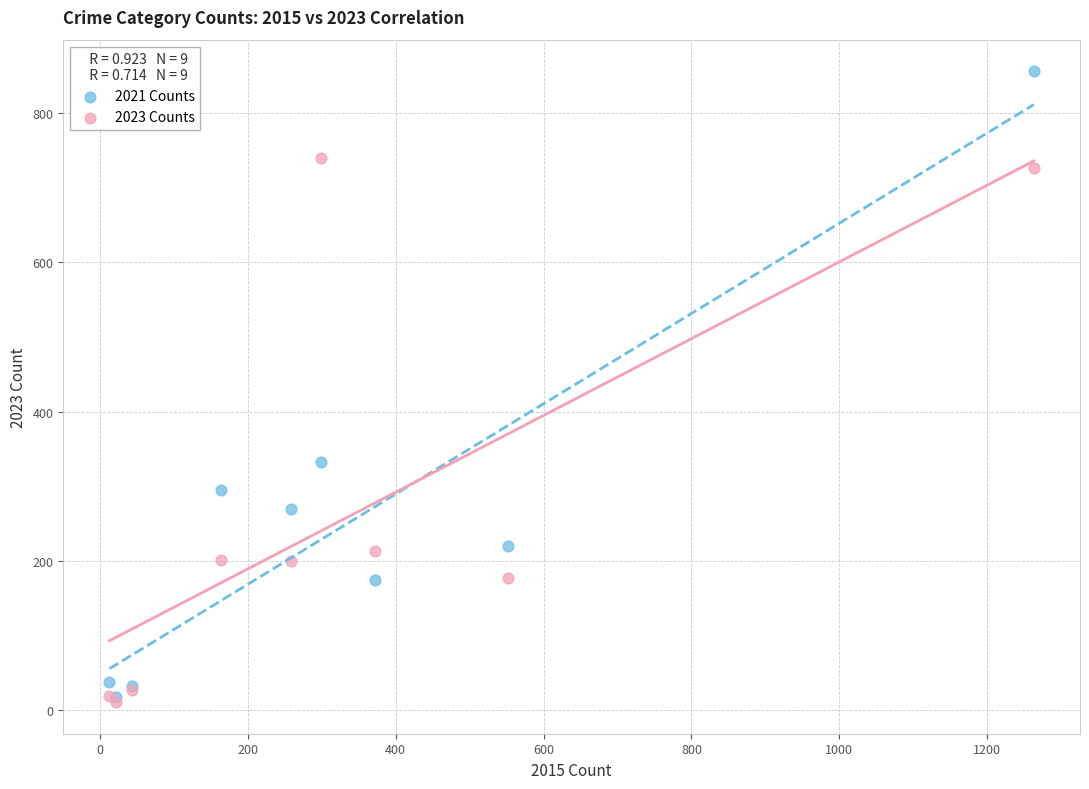

In the 2021 Counts series, what Y value is closest to 437?

332